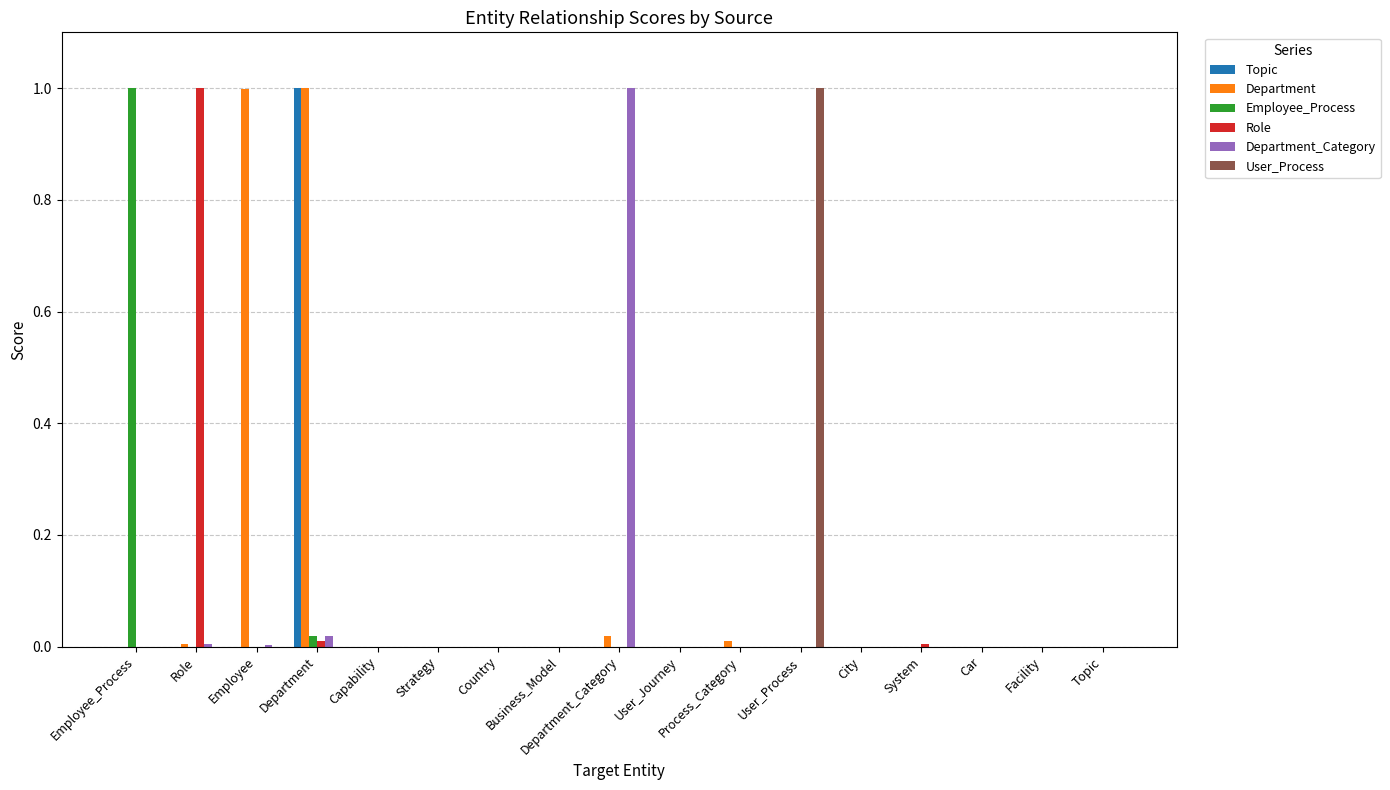

Which series changed the most between Role and Capability?

Role